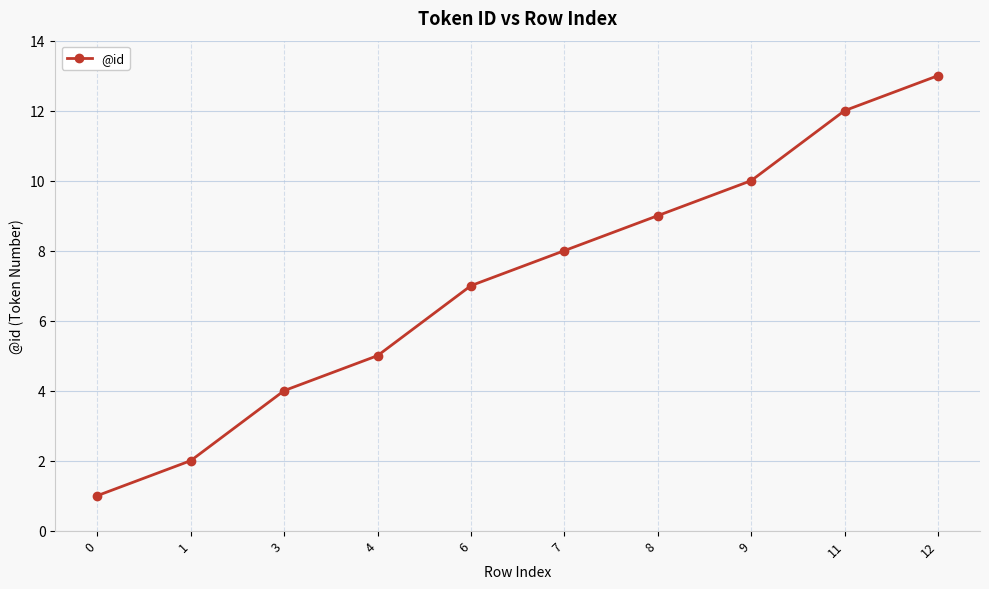

What is the value of the 10th point from the left?

13